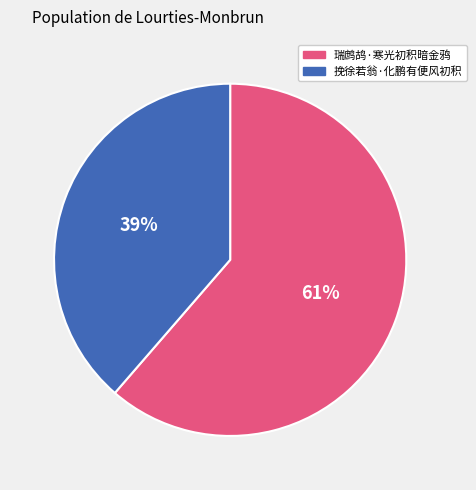

Which slice represents more than half of the pie?

瑞鹧鸪·寒光初积暗金鸦